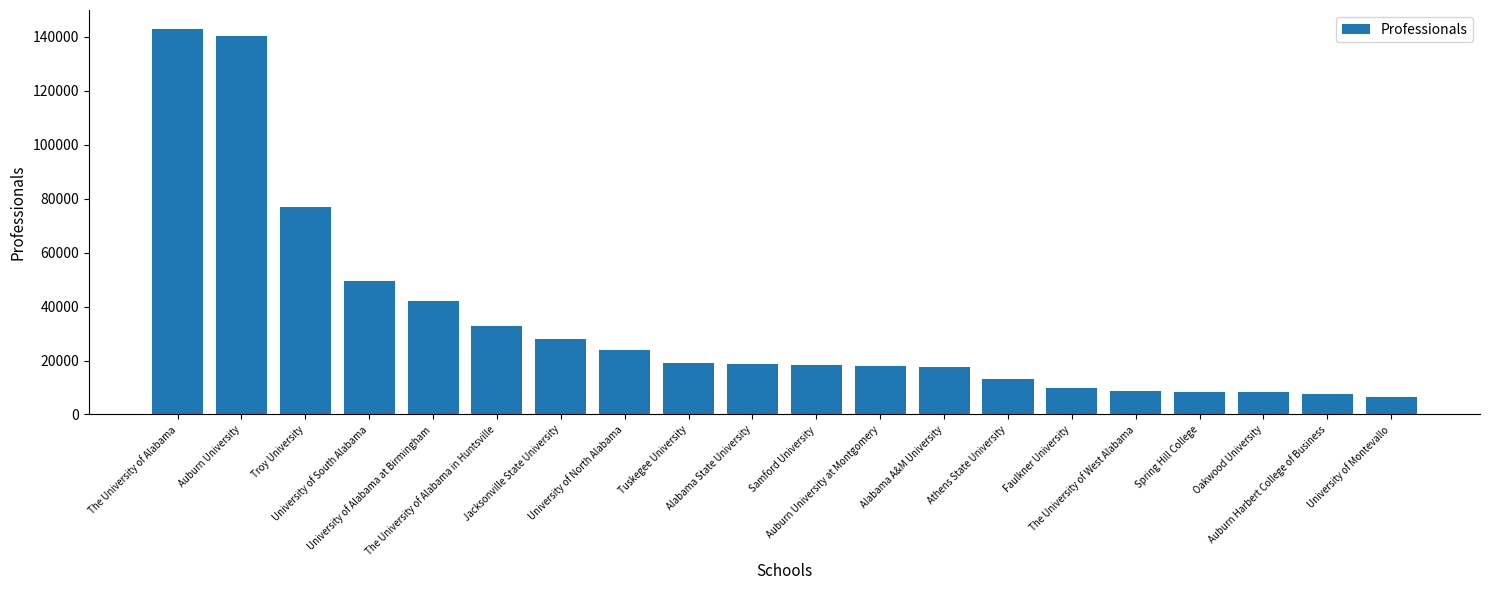

What is the value of the 3rd bar from the left?

76779